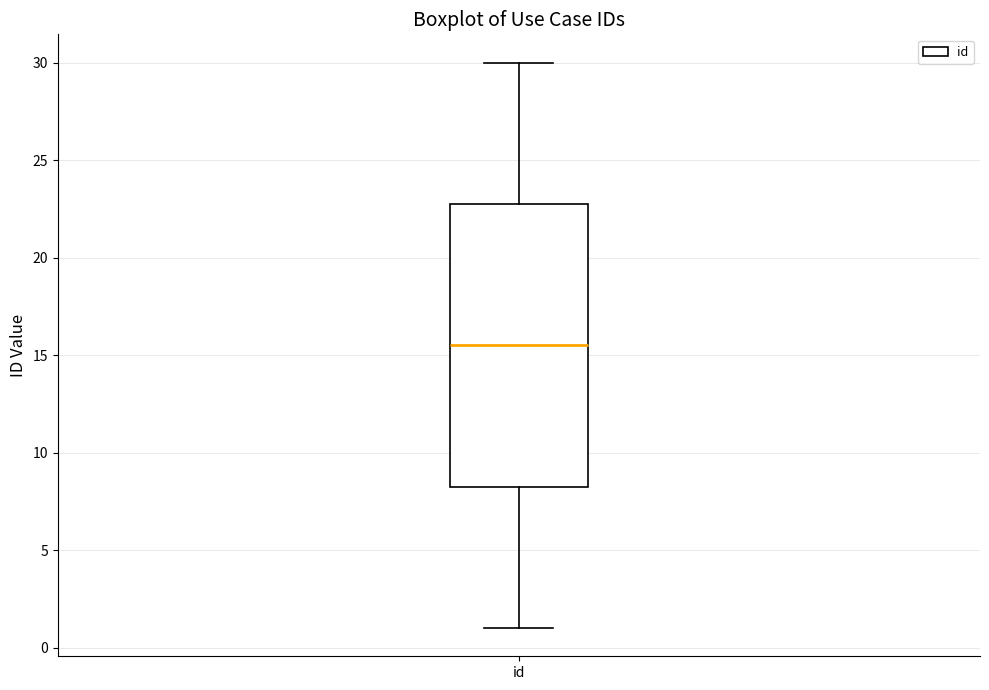

Where is the upper edge of the box for id on the y-axis? The values are not printed on the chart, so give them approximately, as read against the axis.

23.0